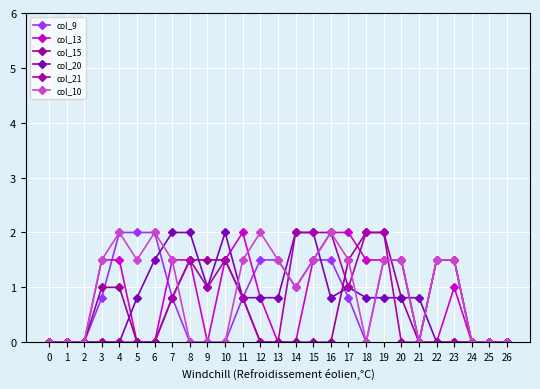

How many distinct data groups are displayed?

6